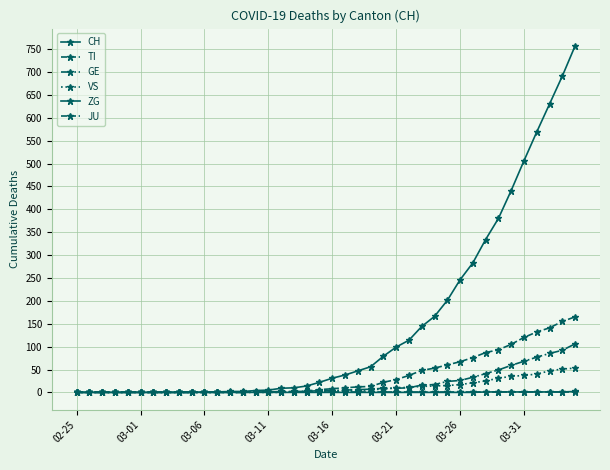

At which label does VS first exceed 3?

22